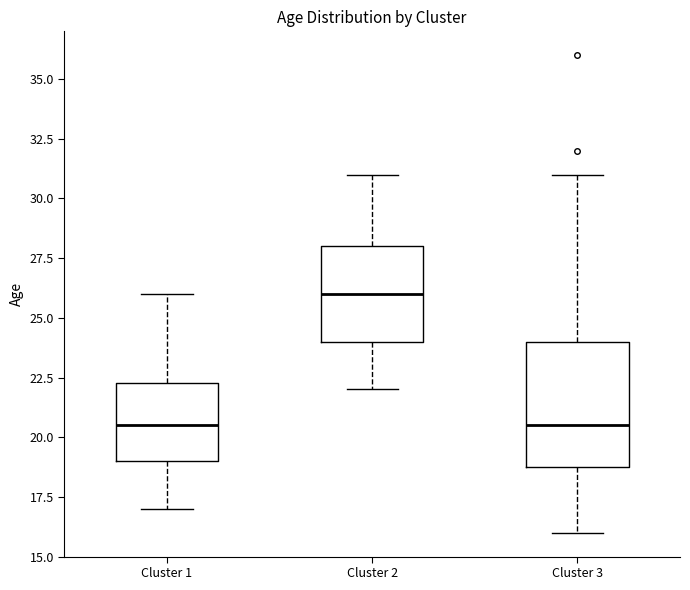

Where is the upper edge of the box for Cluster 3 on the y-axis? The values are not printed on the chart, so give them approximately, as read against the axis.

24.0